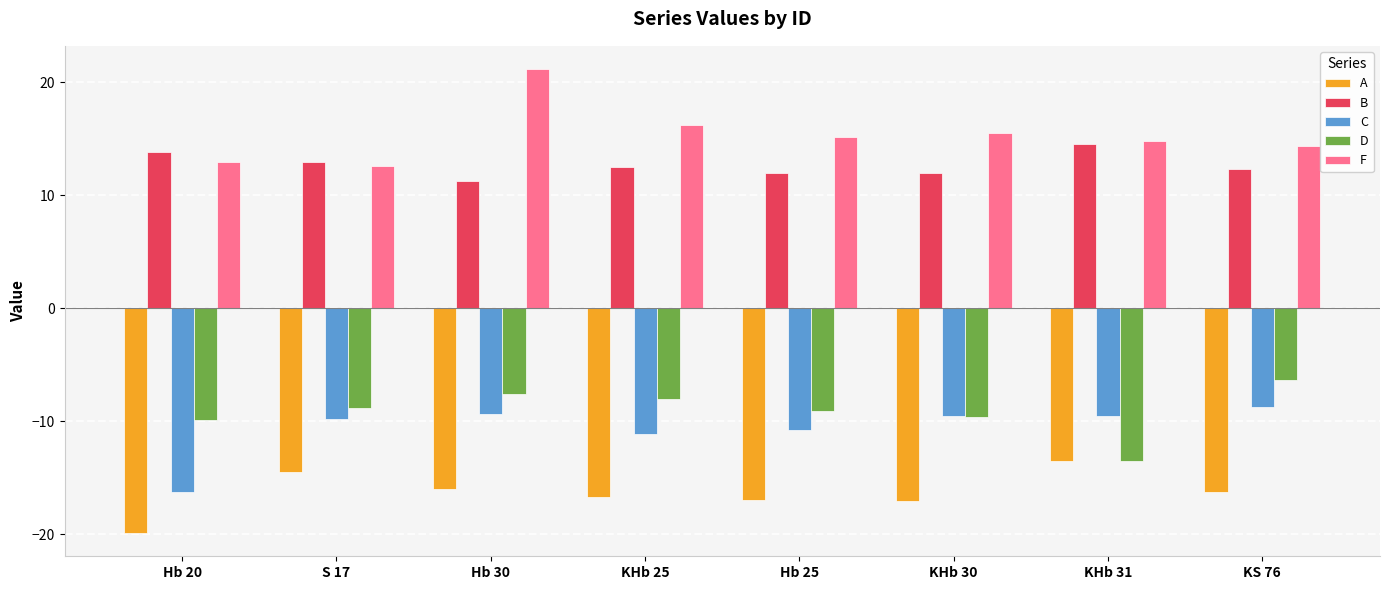

What position from the right is Hb 30?

6